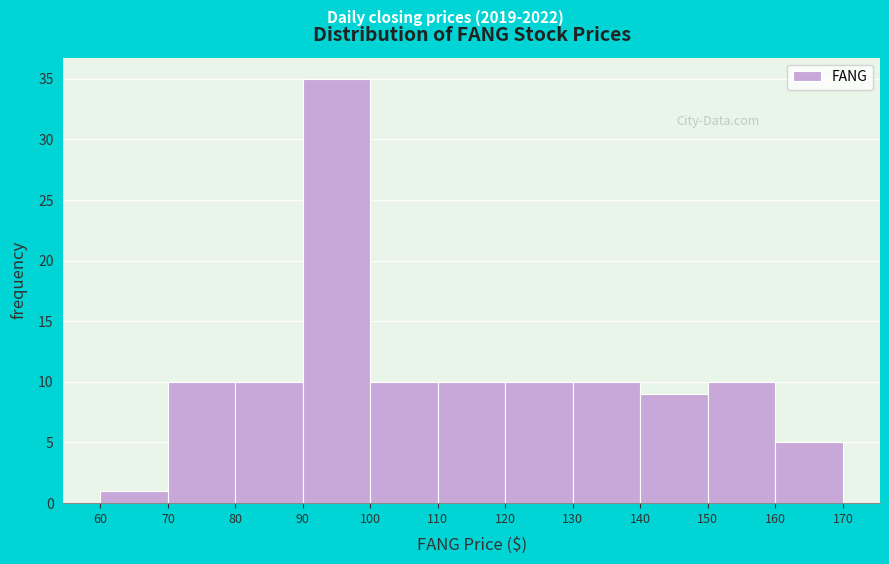

Reading left to right, transcribe this chart: for each bar, give the range it covers on the x-axis and its height. The values are not printed on the chart, so give them approximately, as read against the axis.

60 to 70: 1
70 to 80: 10
80 to 90: 10
90 to 100: 35
100 to 110: 10
110 to 120: 10
120 to 130: 10
130 to 140: 10
140 to 150: 9
150 to 160: 10
160 to 170: 5